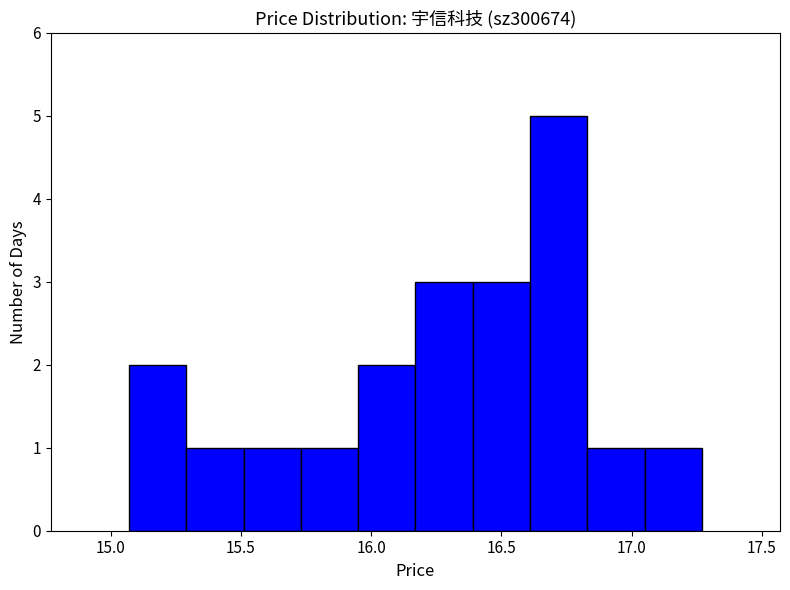

How tall is the bar that spans 16.17 to 16.39 on the x-axis? Neither the bar edges nor the heights are printed on the chart, so give them approximately, as read against the axes.

3